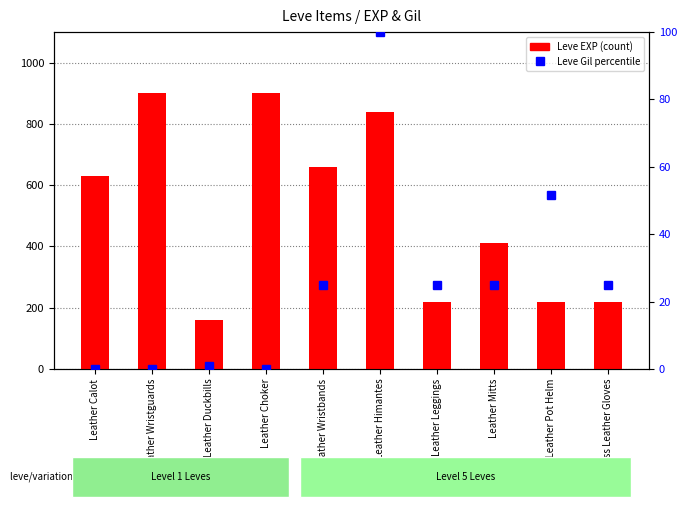

Are the bars grouped side by side (vs. stacked)?

Yes